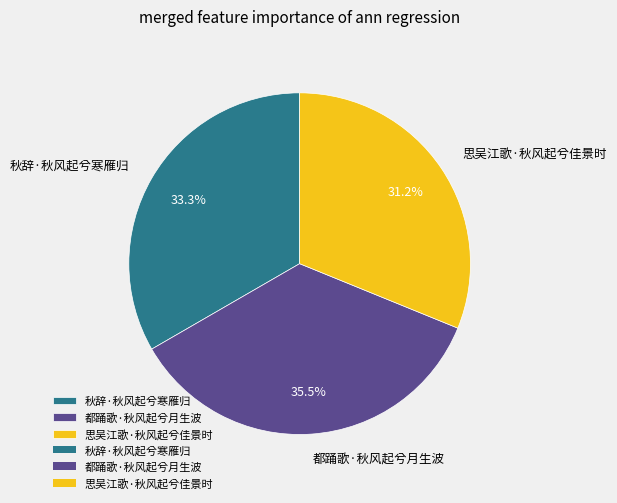

Approximately how many times larger is the value at 秋辞·秋风起兮寒雁归 compared to 思吴江歌·秋风起兮佳景时?

1.1